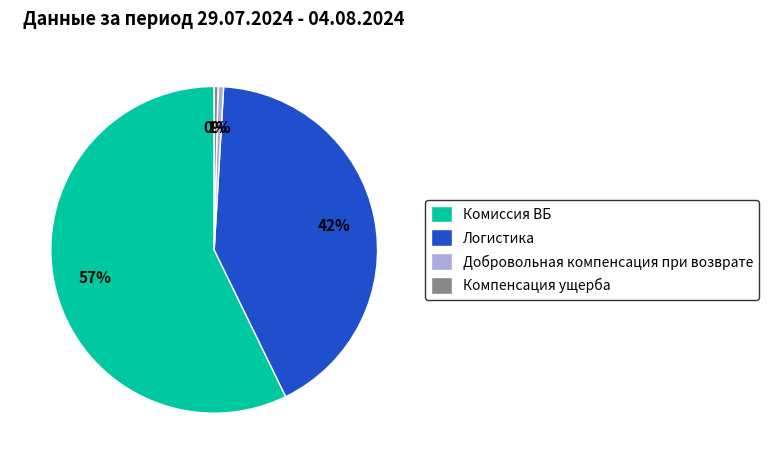

What percentage is the Добровольная компенсация при возврате slice, to the nearest percent?

1%